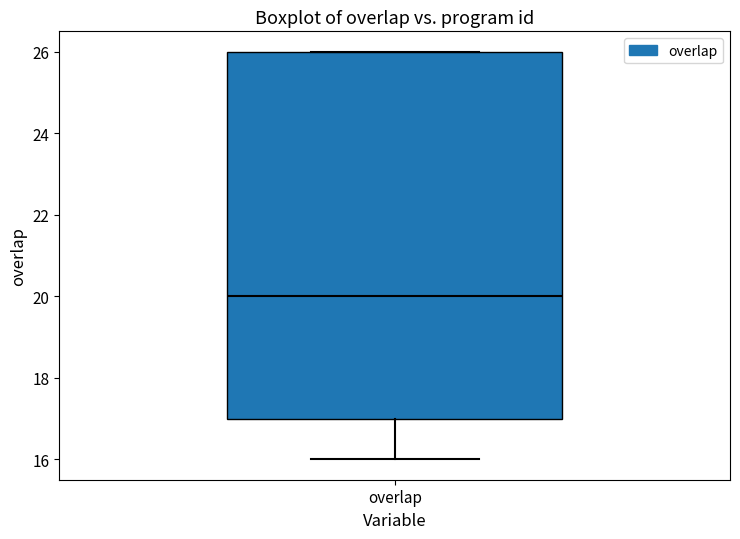

Transcribe this box plot: give where the median line is, the range the box spans, and where the two whiskers end, as read against the y-axis. The values are not printed on the chart, so give them approximately, as read against the axis.

median 20, box 17 to 26, whiskers 16 to 26